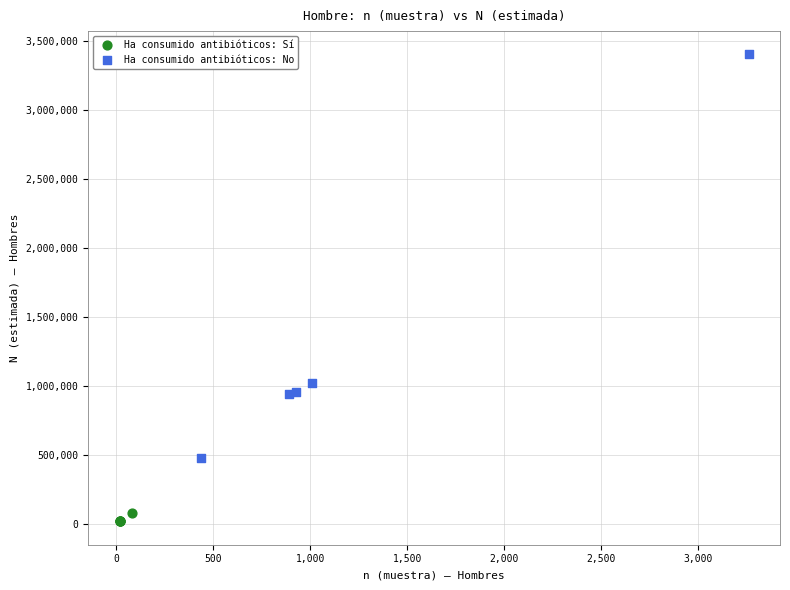

Which series contains the lowest Y value?

Ha consumido antibióticos: Sí